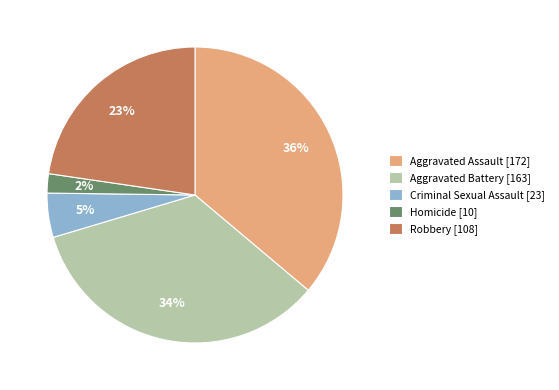

Does Aggravated Assault represent more than half of the total?

No